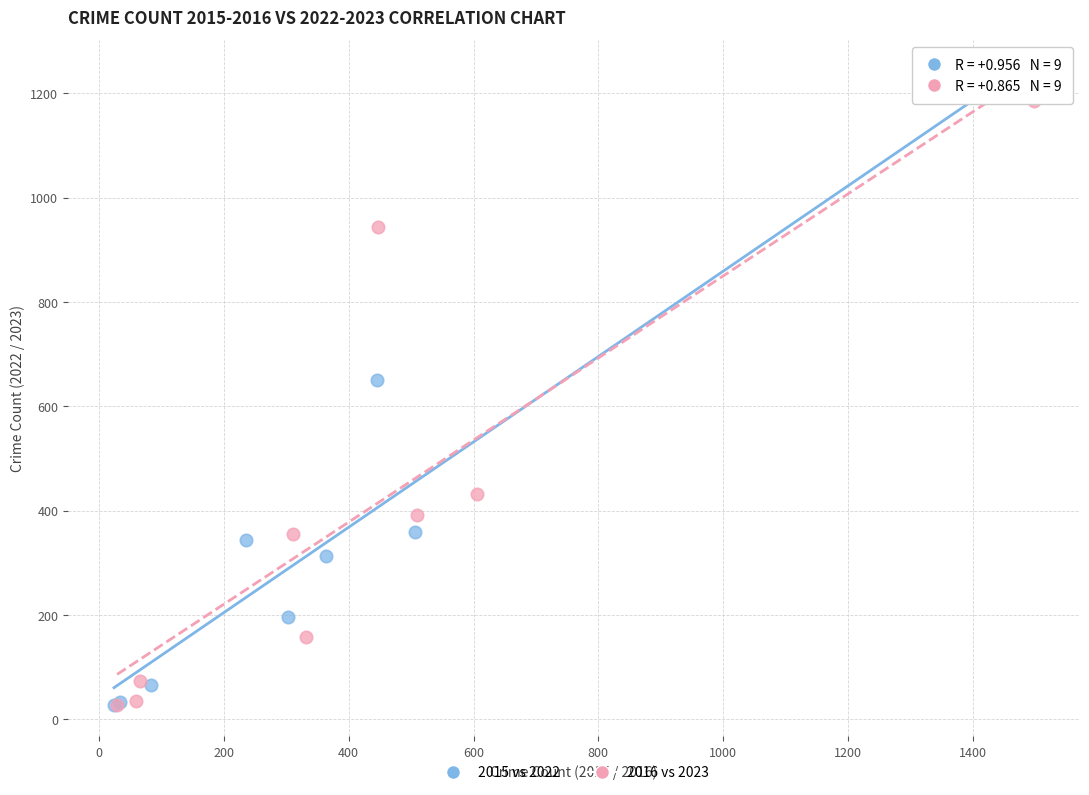

Which series has the widest spread of Y values?

2015 vs 2022